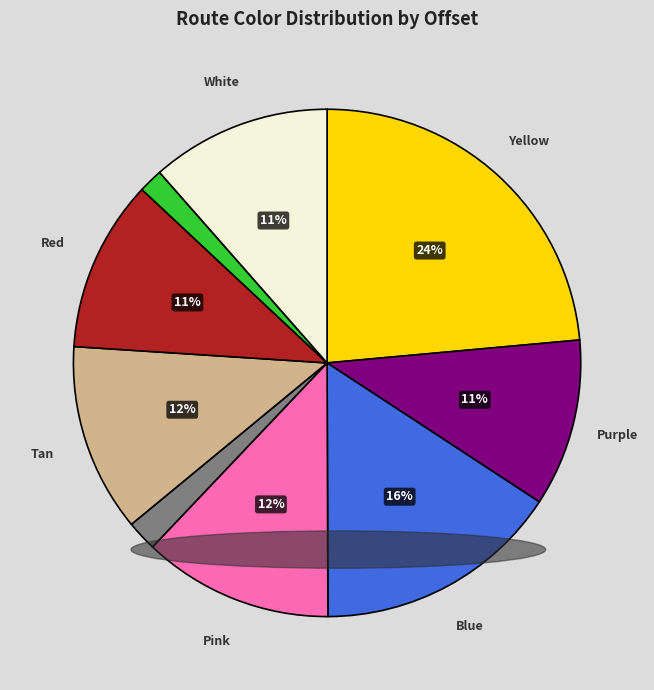

To the nearest percent, what is the difference between the largest and smallest slice percentages?

22%